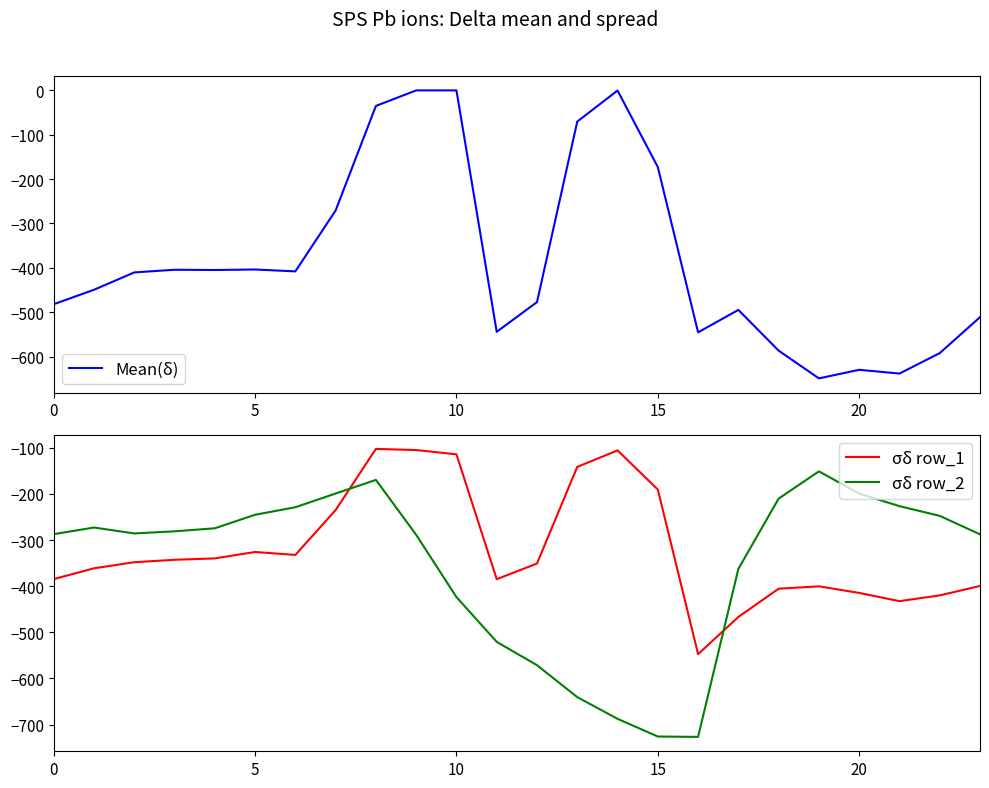

True or false: σδ row_1 and σδ row_2 intersect in this chart.

True